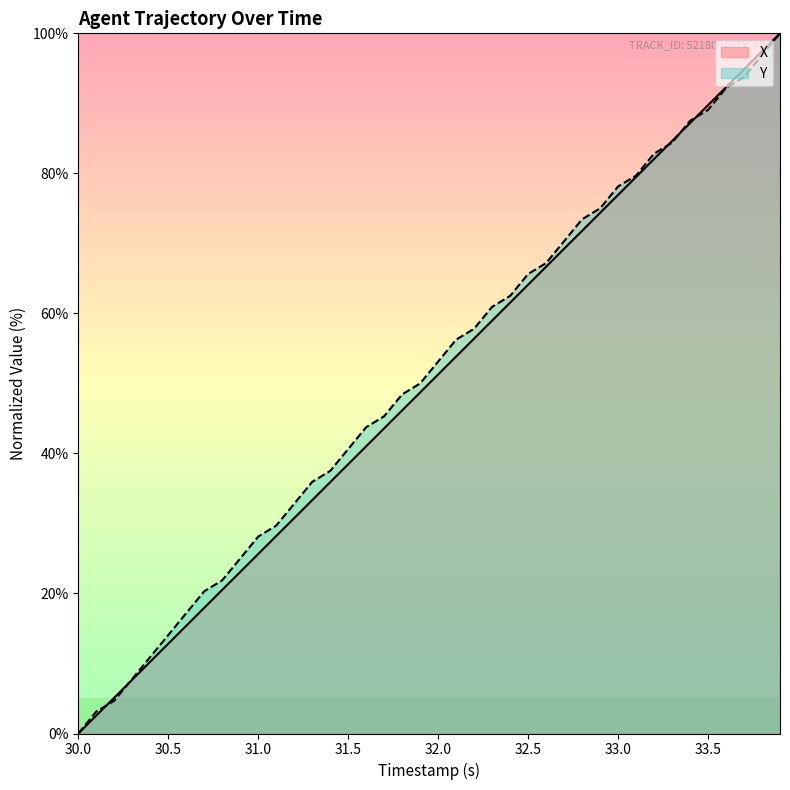

What is the value of the X point at the 29th from the left?

71.8